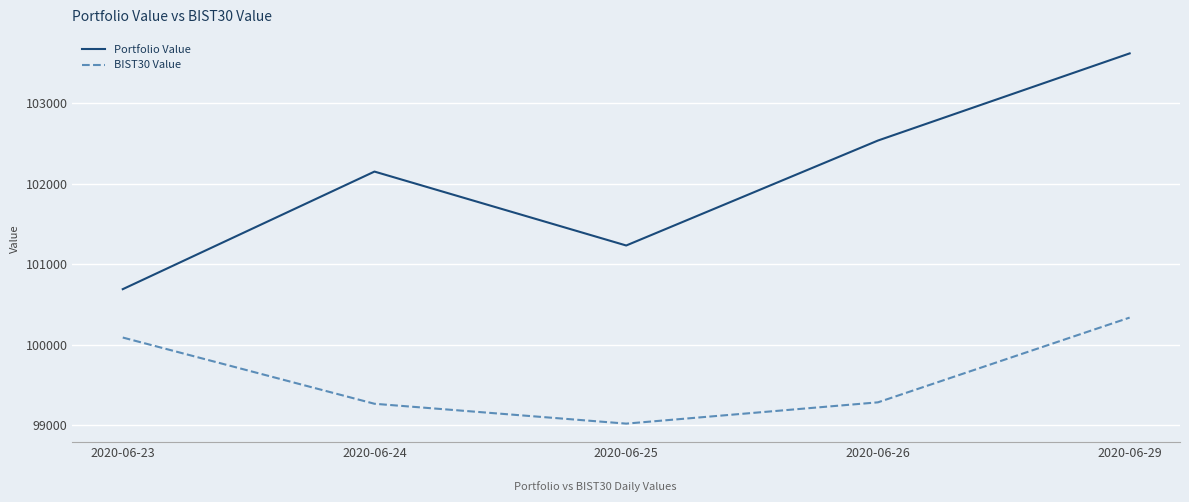

What is the average value of the BIST30 Value series?

99598.0